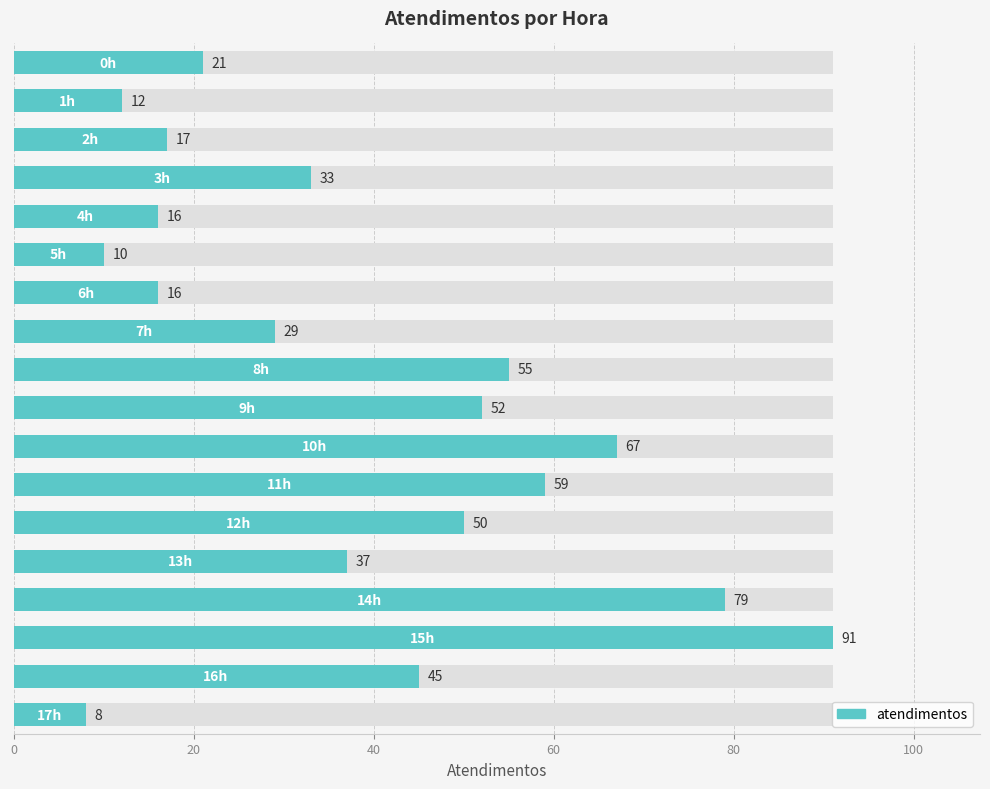

What is the smallest value displayed?

8